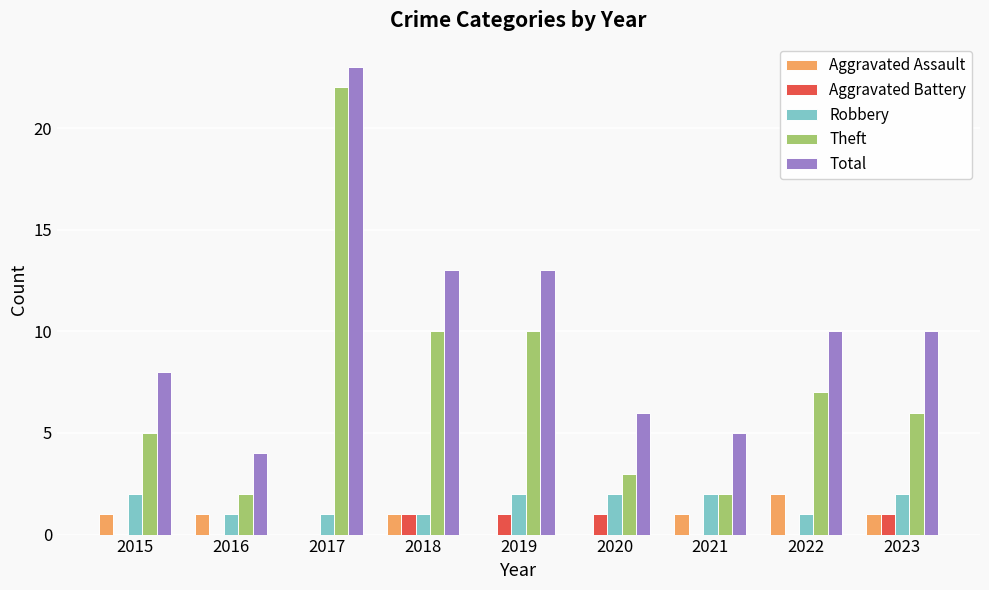

Is it true that Aggravated Assault equals 1 at 2016?

True